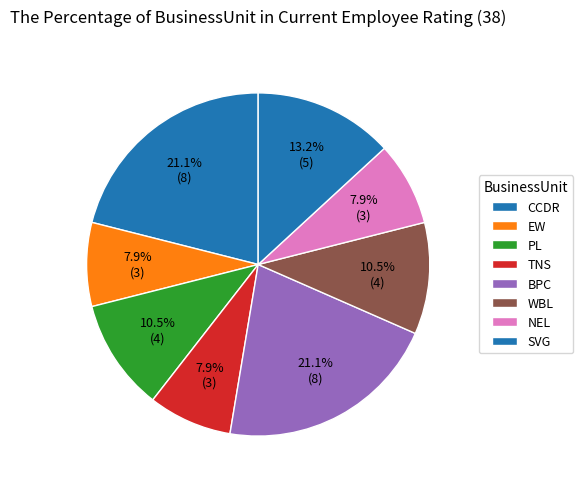

How many slices are in this pie chart?

8